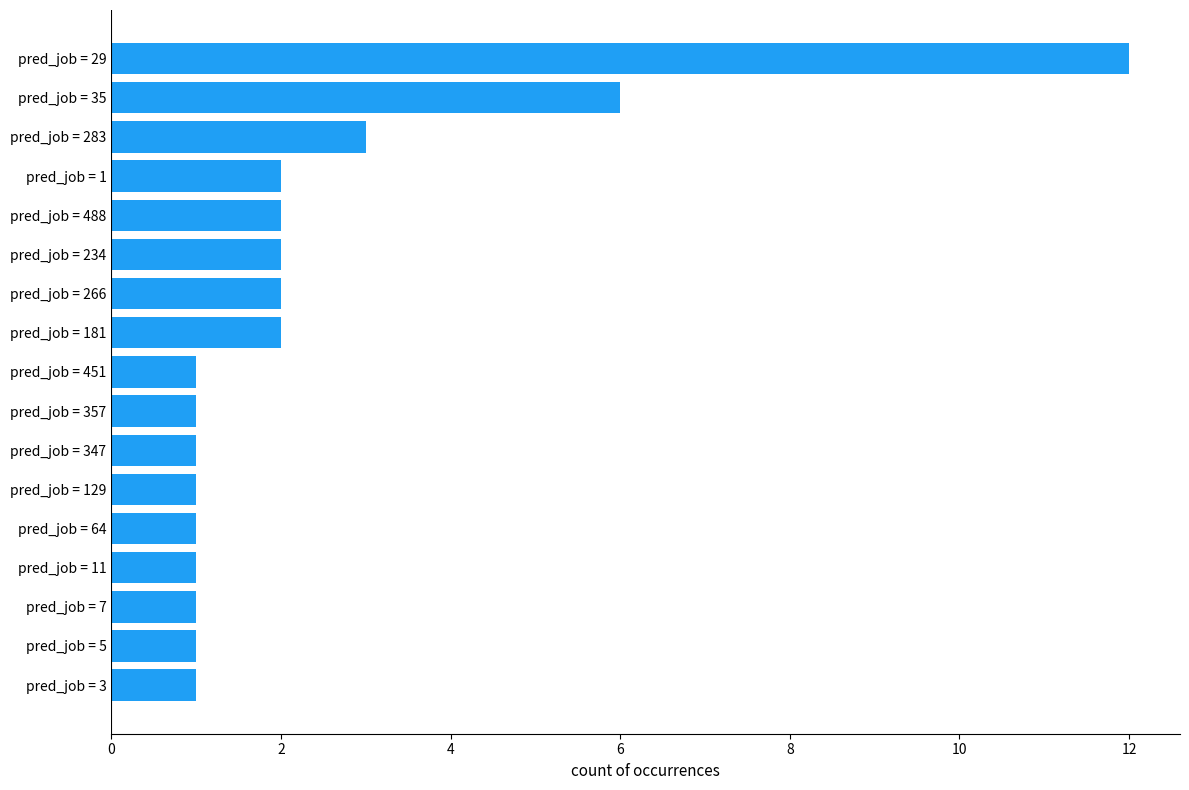

Reading bottom to top, extract all data points from this chart.

pred_job = 3=1	pred_job = 5=1	pred_job = 7=1	pred_job = 11=1	pred_job = 64=1	pred_job = 129=1	pred_job = 347=1	pred_job = 357=1	pred_job = 451=1	pred_job = 181=2	pred_job = 266=2	pred_job = 234=2	pred_job = 488=2	pred_job = 1=2	pred_job = 283=3	pred_job = 35=6	pred_job = 29=12